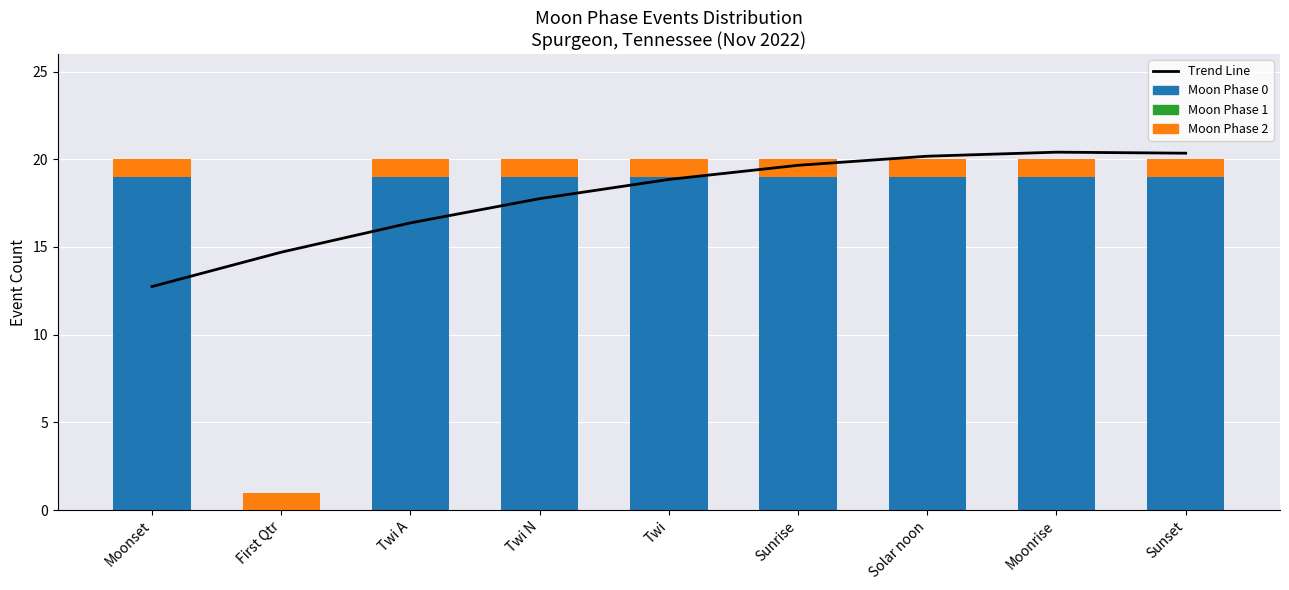

Is it true that Moon Phase 2 equals 1.0 at Moonrise?

True